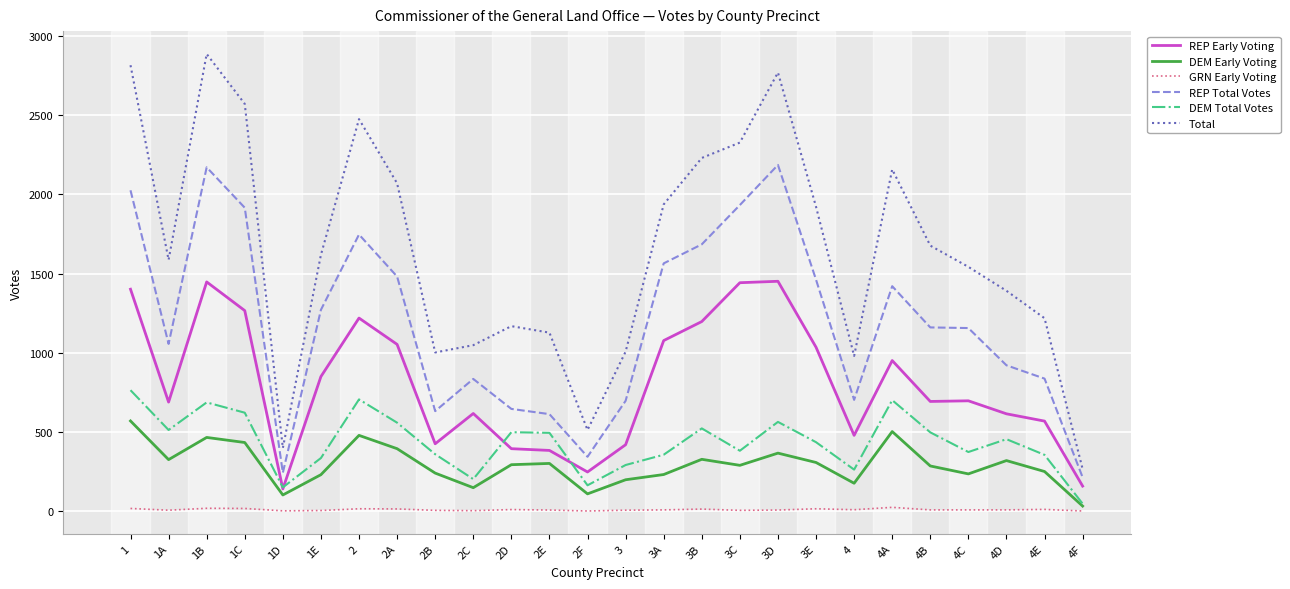

What is the sum of the Total values at 3 and 1C?

3577